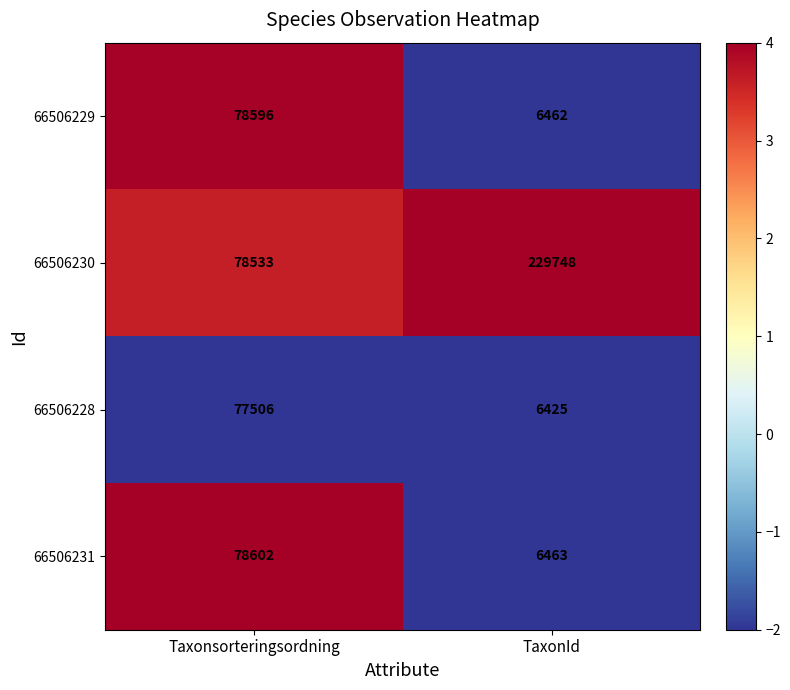

What is the difference between the maximum and minimum values in the 66506229 series?

72134